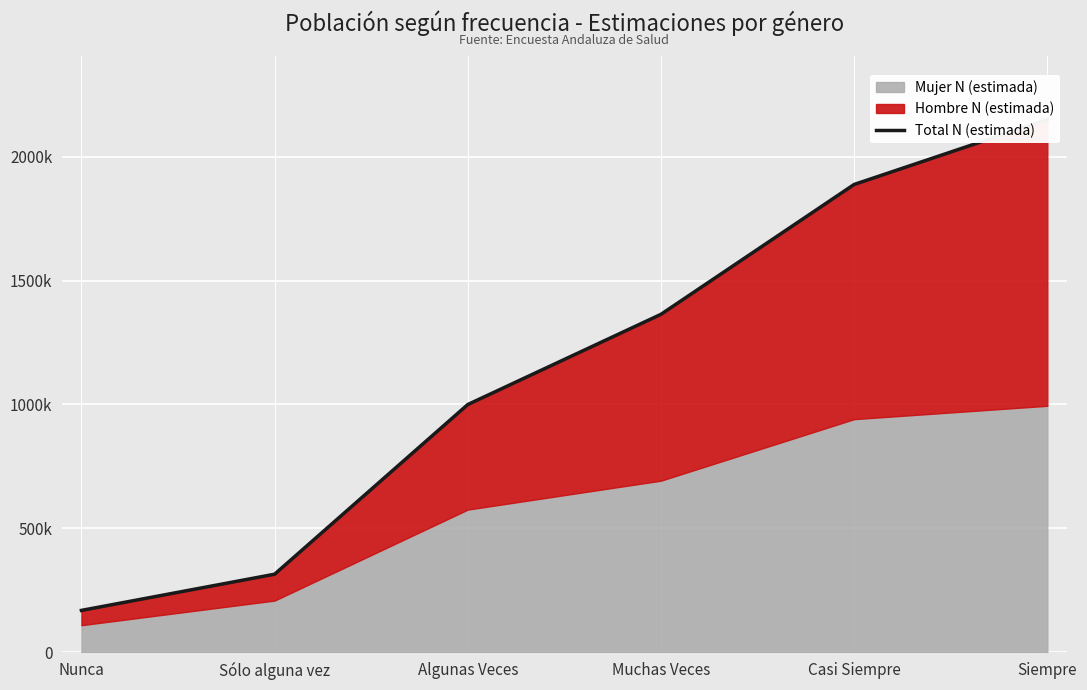

True or false: the data shows 1812931 at Muchas Veces.

False